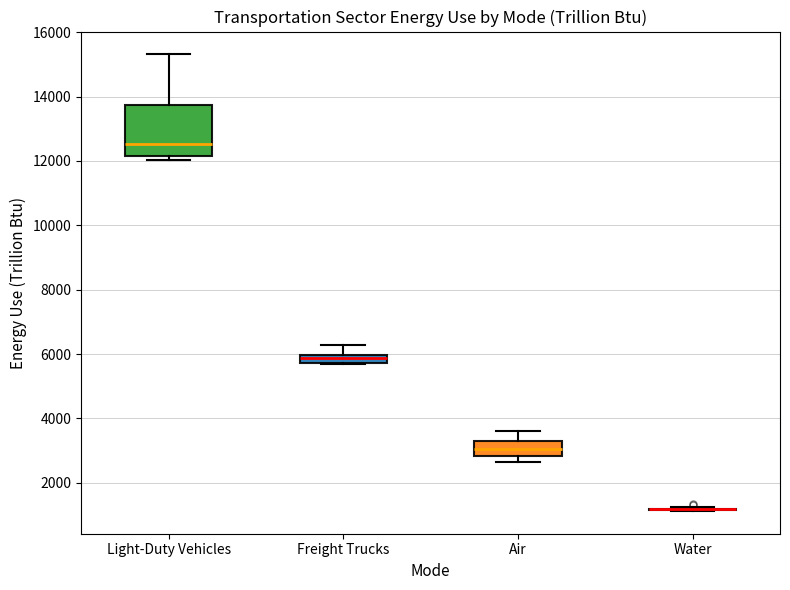

Comparing the boxes themselves (not the whiskers), which one is the tallest?

Light-Duty Vehicles